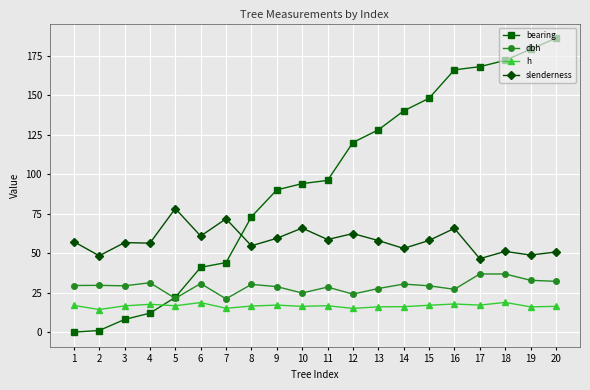

How many intersections are there between slenderness and bearing?

1